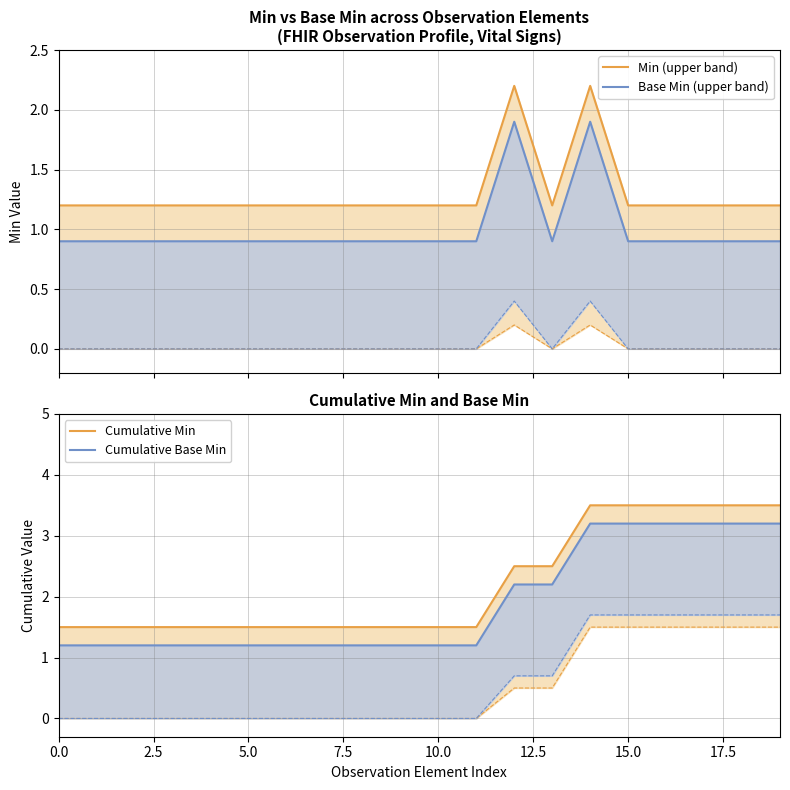

True or false: Cumulative Base Min has more than 2 interior local peaks.

False